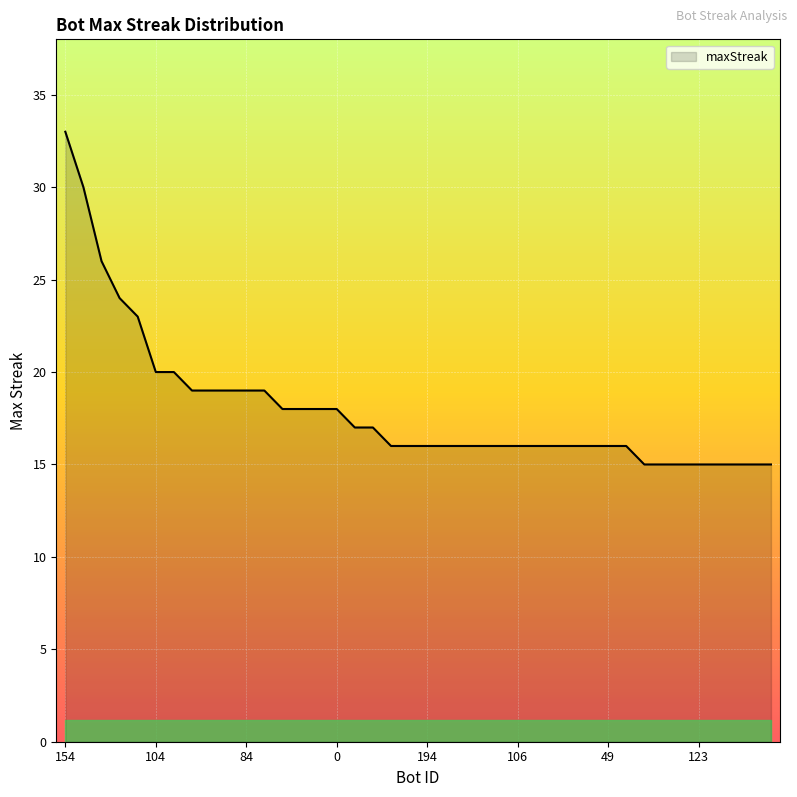

What is the average value?

18